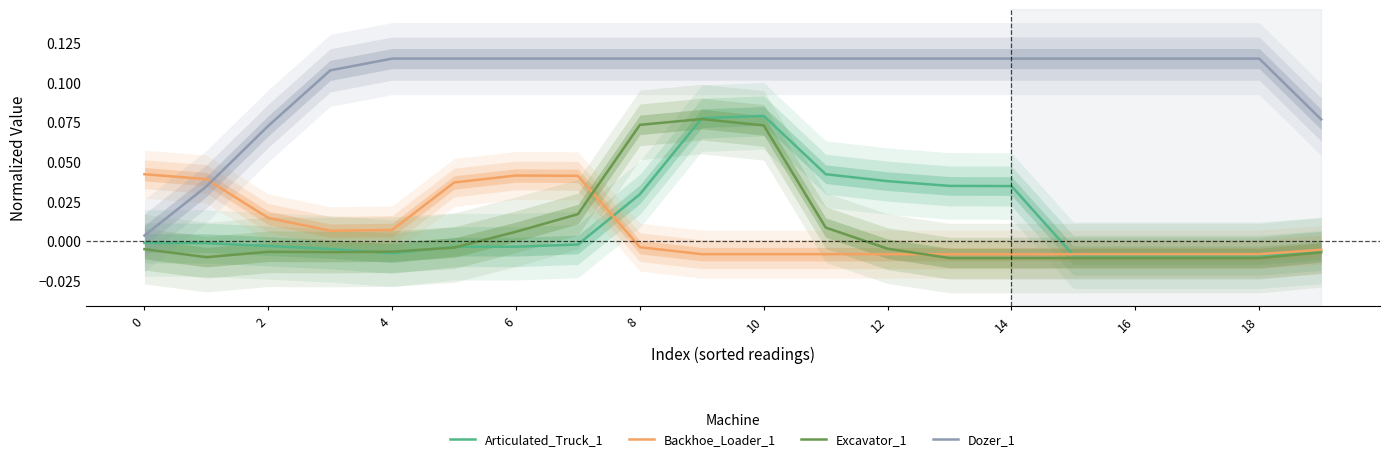

True or false: Dozer_1 has a value of 0.1 at 19.

True